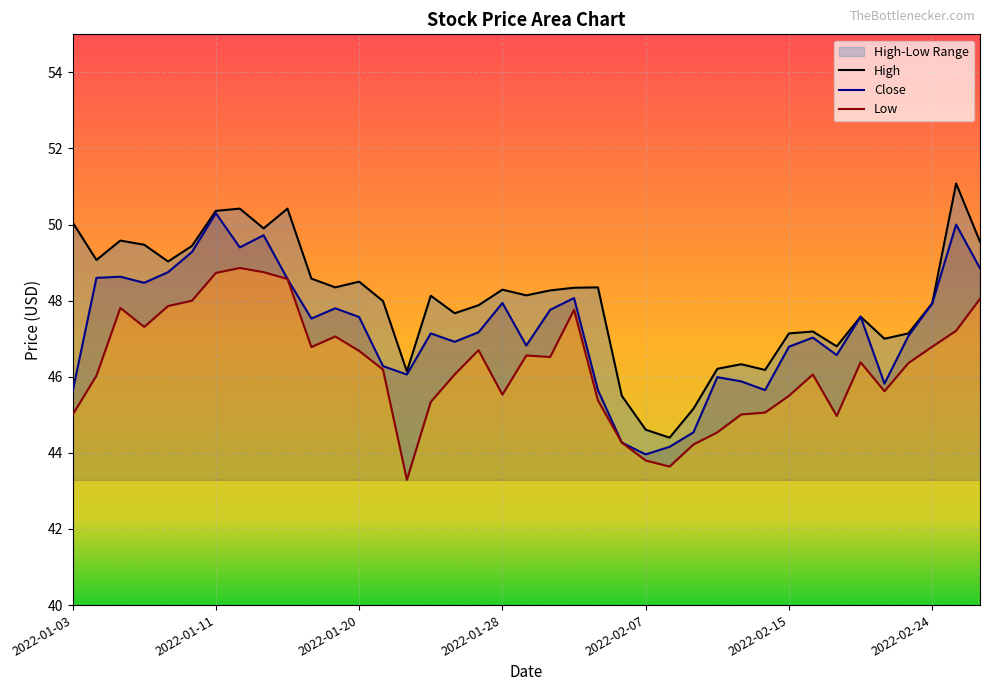

List the labels in order of Close value, largest first.

2022-01-11, 2022-02-25, 2022-01-13, 2022-01-12, 2022-01-10, 2022-02-28, 2022-01-07, 2022-01-05, 2022-01-04, 2022-01-14, 2022-01-06, 2022-02-02, 2022-01-28, 2022-02-24, 2022-01-19, 2022-02-01, 2022-02-18, 2022-01-20, 2022-01-18, 2022-01-27, 2022-01-25, 2022-02-23, 2022-02-16, 2022-01-26, 2022-01-31, 2022-02-15, 2022-02-17, 2022-01-21, 2022-01-24, 2022-02-10, 2022-02-11, 2022-02-22, 2022-02-03, 2022-02-14, 2022-01-03, 2022-02-09, 2022-02-04, 2022-02-08, 2022-02-07